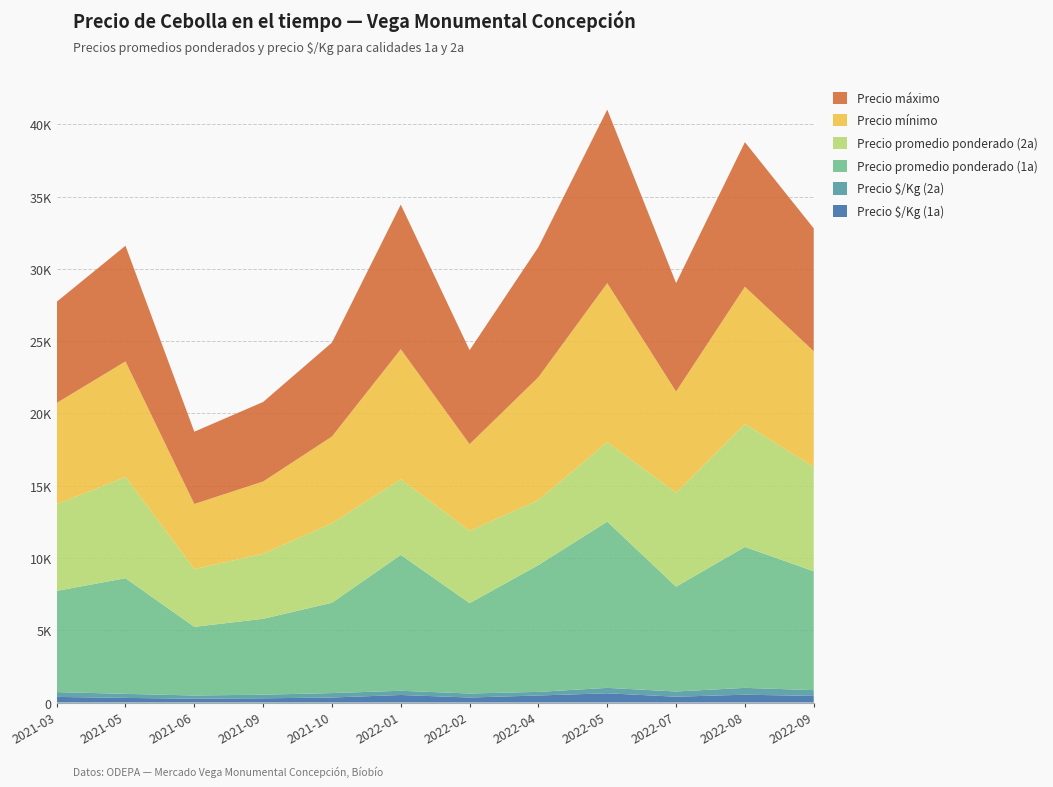

Reading right to left, extract all data points from this chart.

Precio $/Kg (1a): 457	542	403	639	487	347	522	347	292	264	320	389
Precio $/Kg (2a): 401	472	361	375	250	278	291	306	250	222	280	333
Precio promedio ponderado (1a): 8222	9750	7250	11500	8773	6250	9400	6250	5250	4750	8000	7000
Precio promedio ponderado (2a): 7222	8500	6500	5500	4500	5000	5231	5500	4500	4000	7000	6000
Precio mínimo: 8000	9500	7000	11000	8500	6000	9000	6000	5000	4500	8000	7000
Precio máximo: 8500	10000	7500	12000	9000	6500	10000	6500	5500	5000	8000	7000